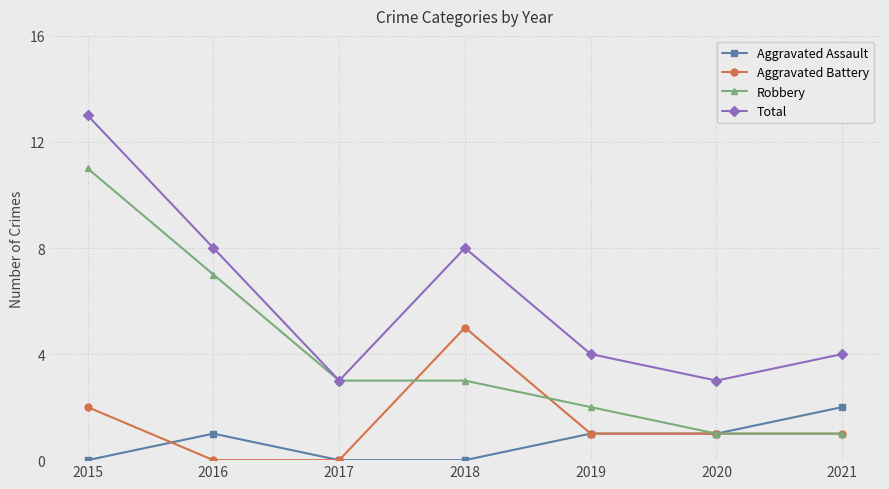

Which category has the highest value in the Robbery series?

2015